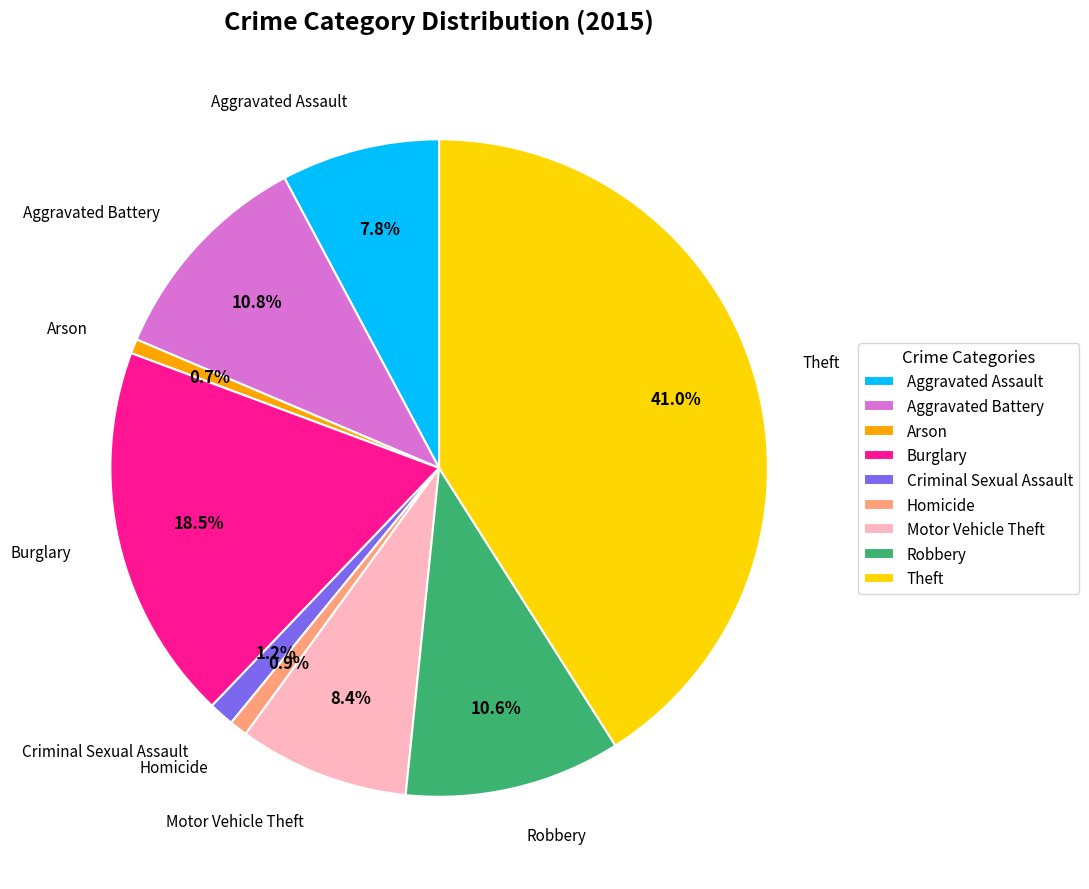

What is the ratio of the value at Motor Vehicle Theft to the value at Robbery?

0.8